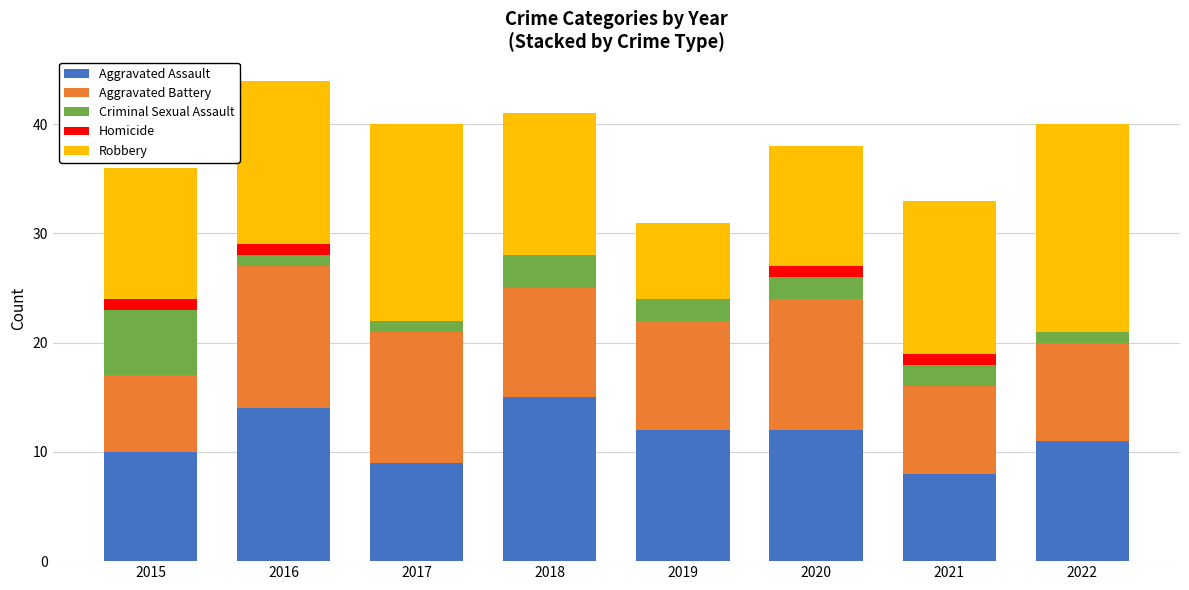

Is it true that Aggravated Assault equals 8 at 2021?

True